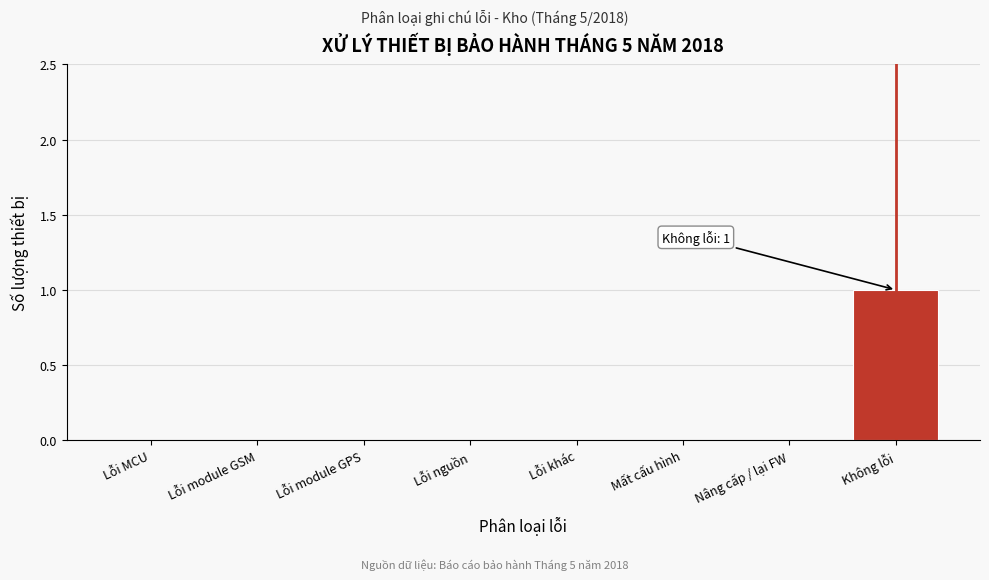

Reading right to left, what are all the values shown in this chart?

Không lỗi=1	Nâng cấp / lại FW=0	Mất cấu hình=0	Lỗi khác=0	Lỗi nguồn=0	Lỗi module GPS=0	Lỗi module GSM=0	Lỗi MCU=0